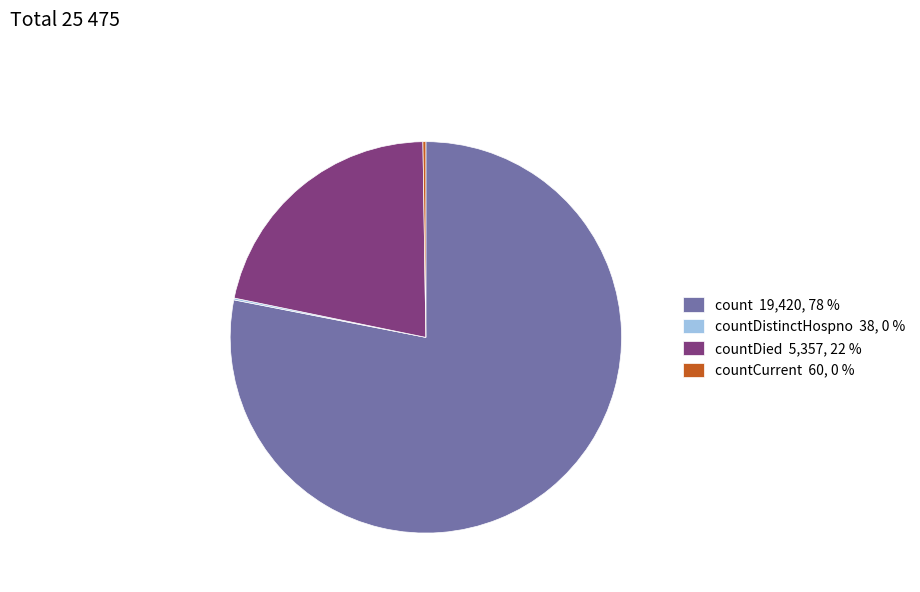

Is it true that countDied 5,357, 22 % is 29% of the pie?

False